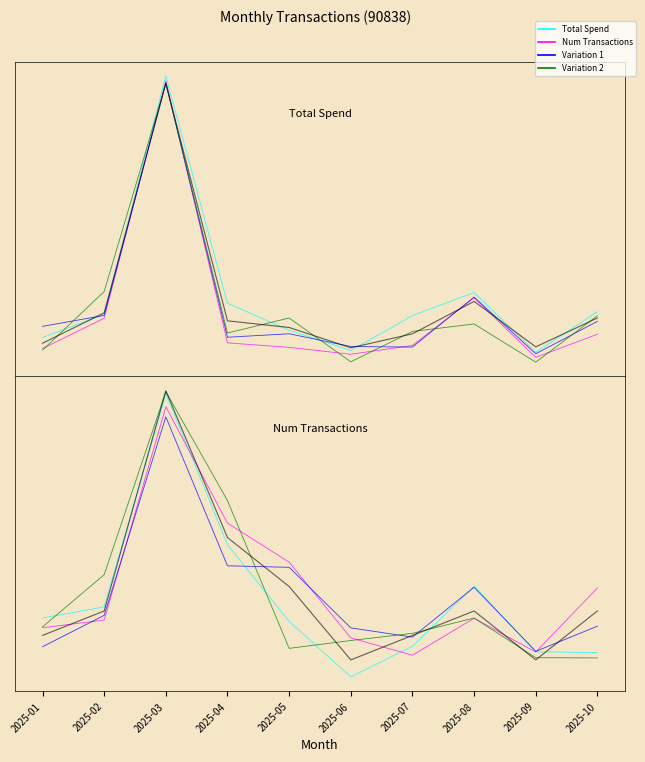

Which series has the largest range (max minus min)?

Total Spend